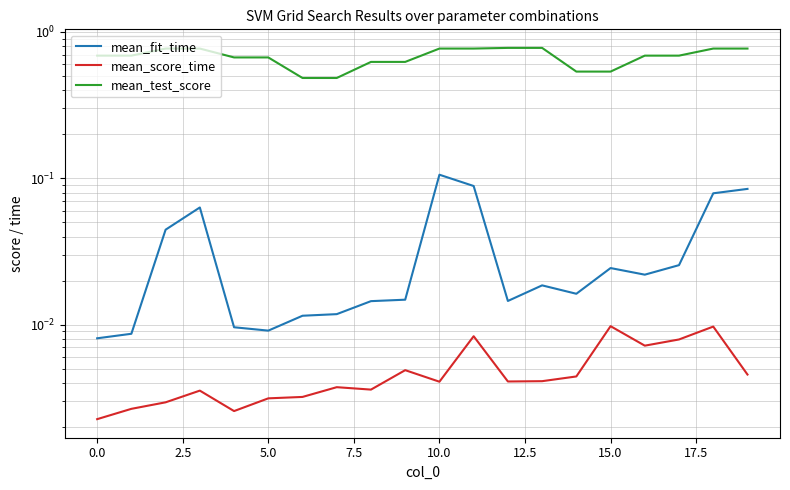

Count the number of data series in this chart.

3